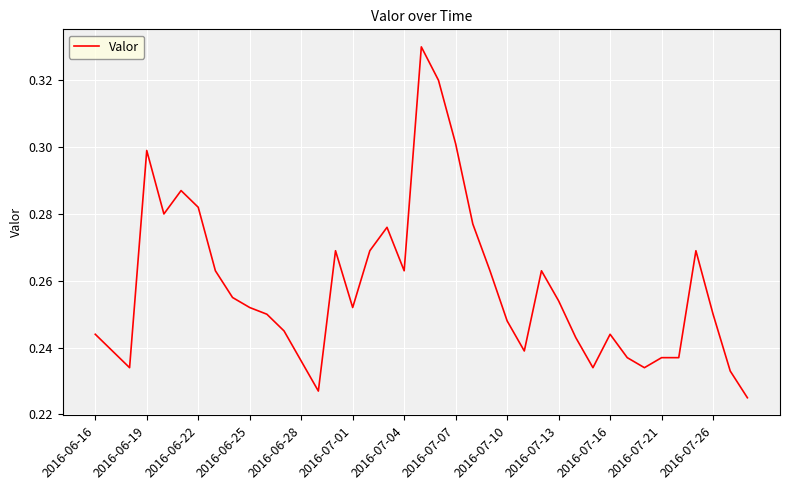

Is it true that the value at 2016-07-04 is 0.5?

False